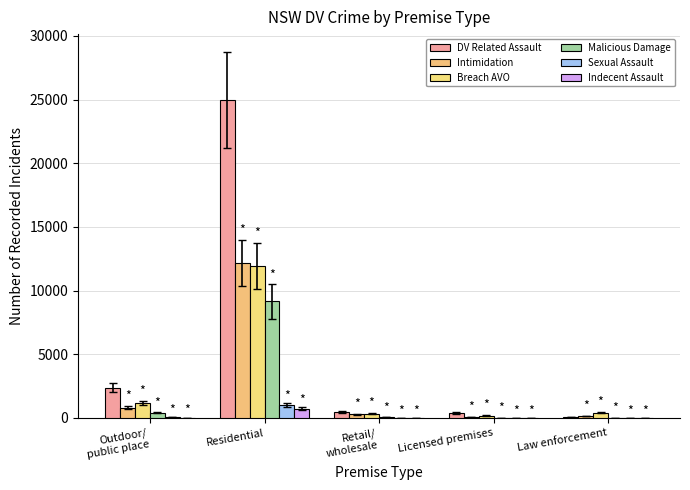

Which has a higher value, Residential or Retail/
wholesale?

Residential